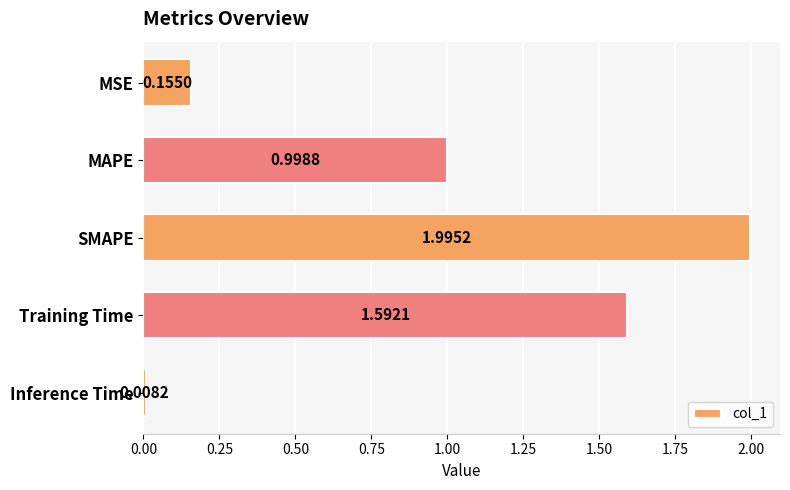

What is the change in value from MSE to Training Time?

+1.4